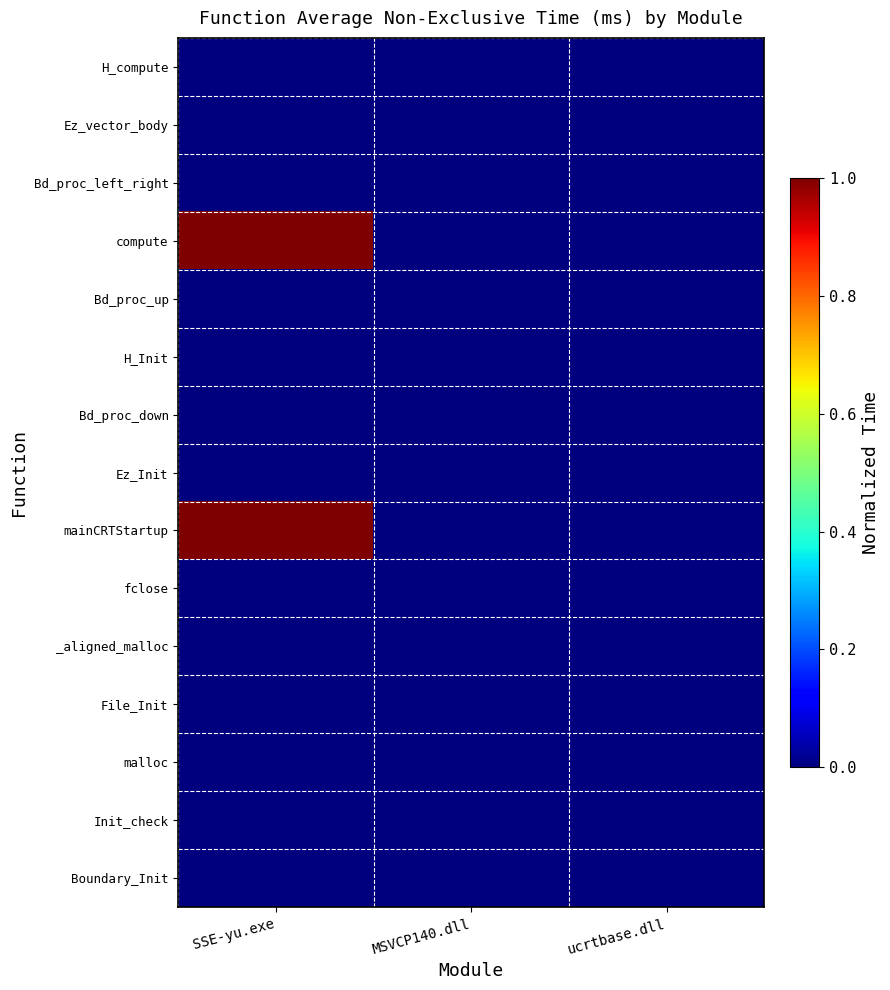

Which series has the largest total across all categories?

mainCRTStartup